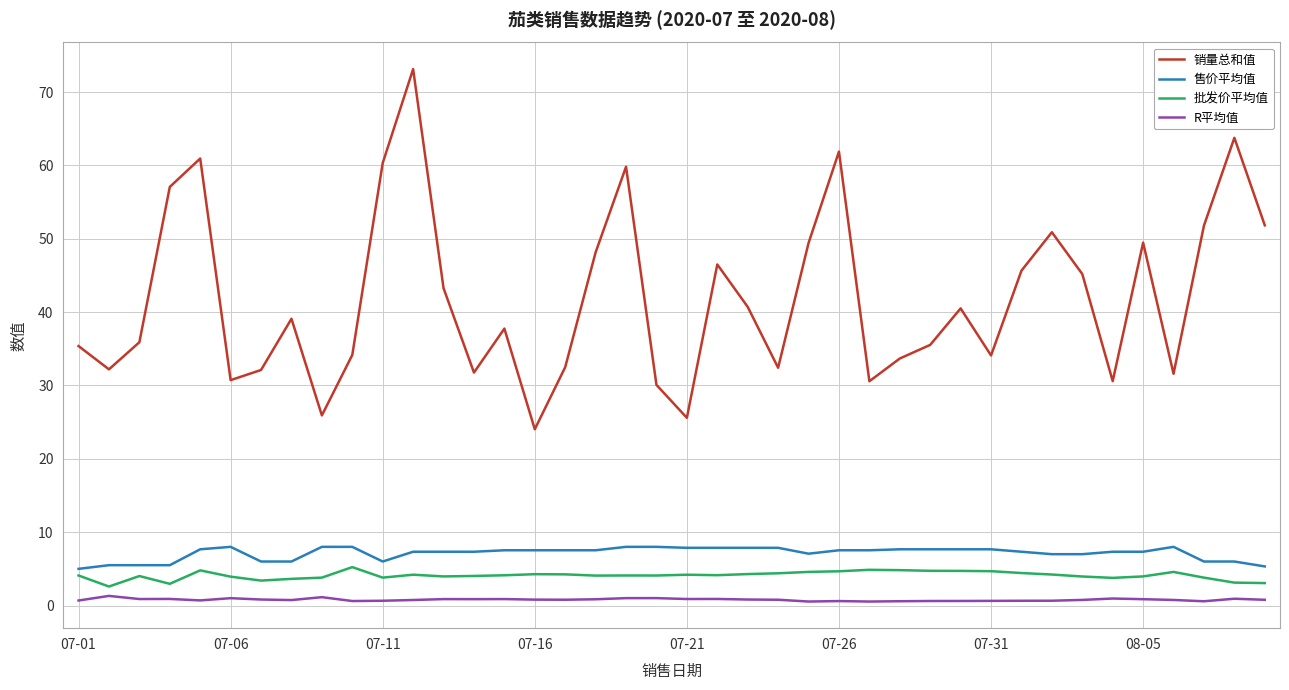

Which series has the largest total across all categories?

销量总和值